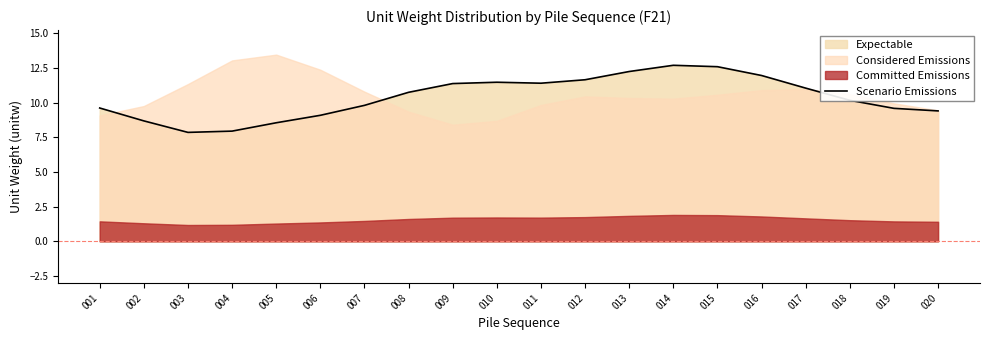

What is the change in value from 012 to 013?

+0.6